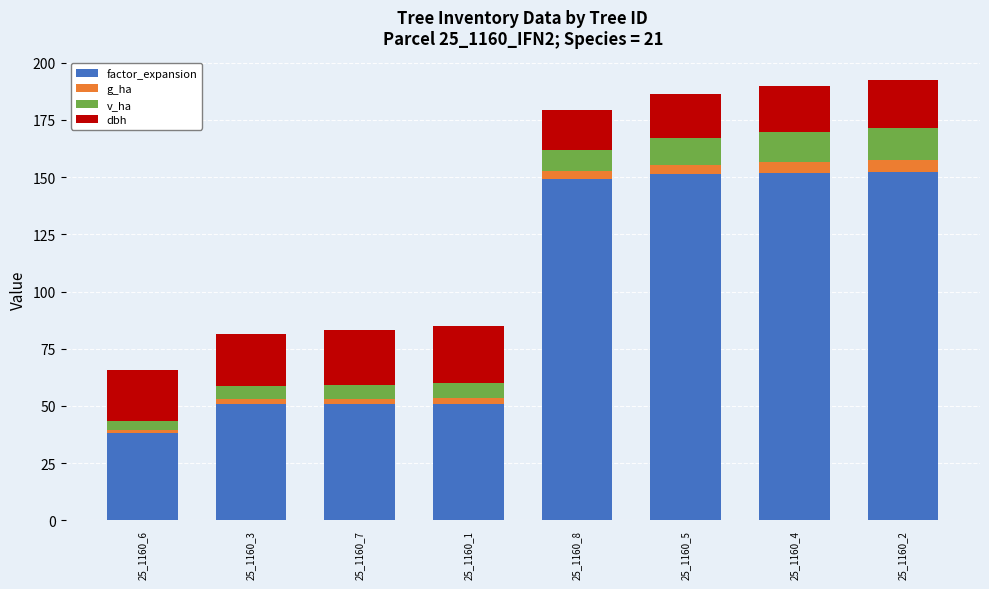

The value of factor_expansion at 25_1160_4 is 151.8. True or false?

True